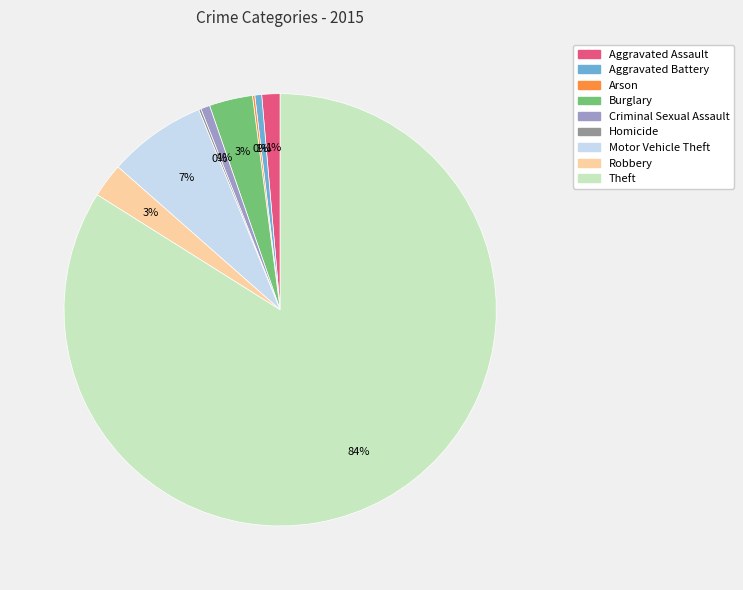

What percentage is the Theft slice, to the nearest percent?

84%